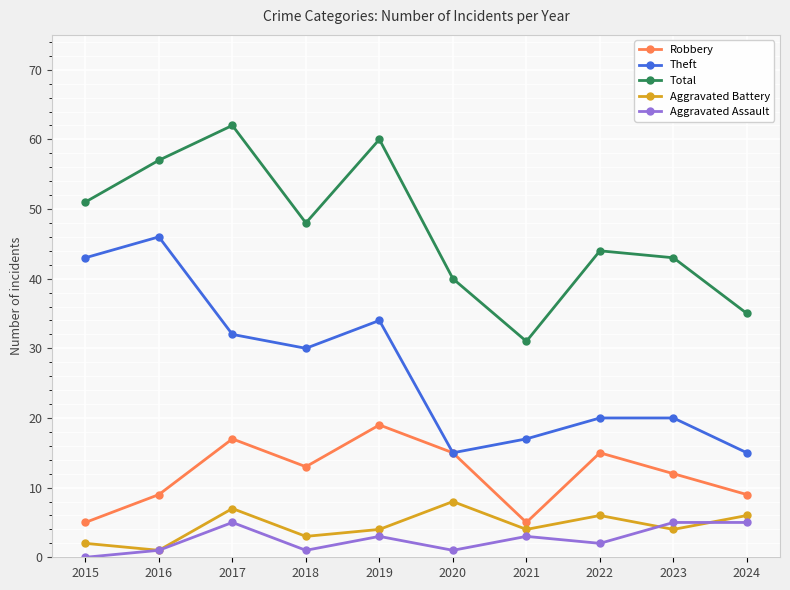

What is the difference between the second highest and minimum values in the Aggravated Battery series?

6